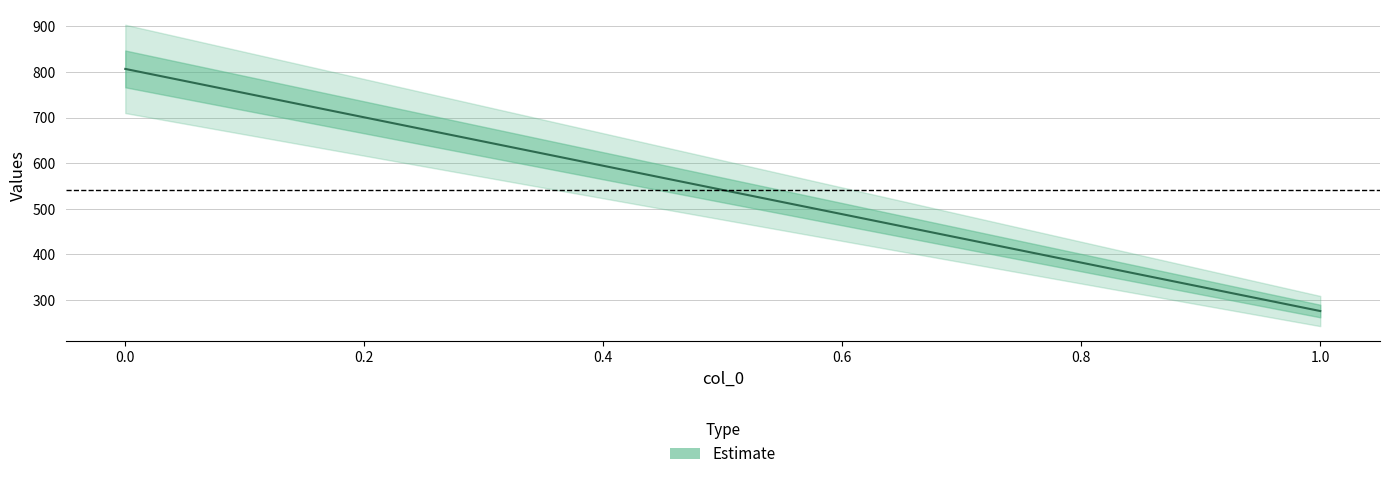

Reading left to right, transcribe all the data shown in this chart.

0=806.6	1=275.8